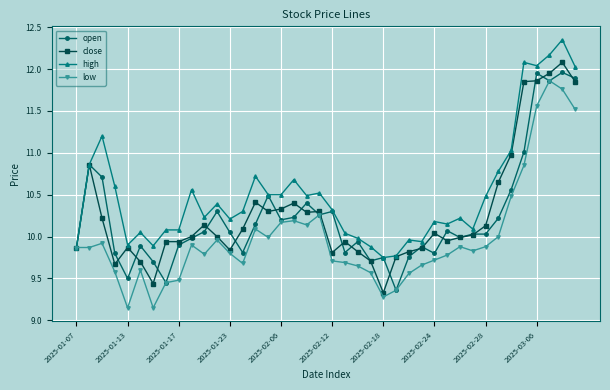

How many categories are shown in the chart?

40